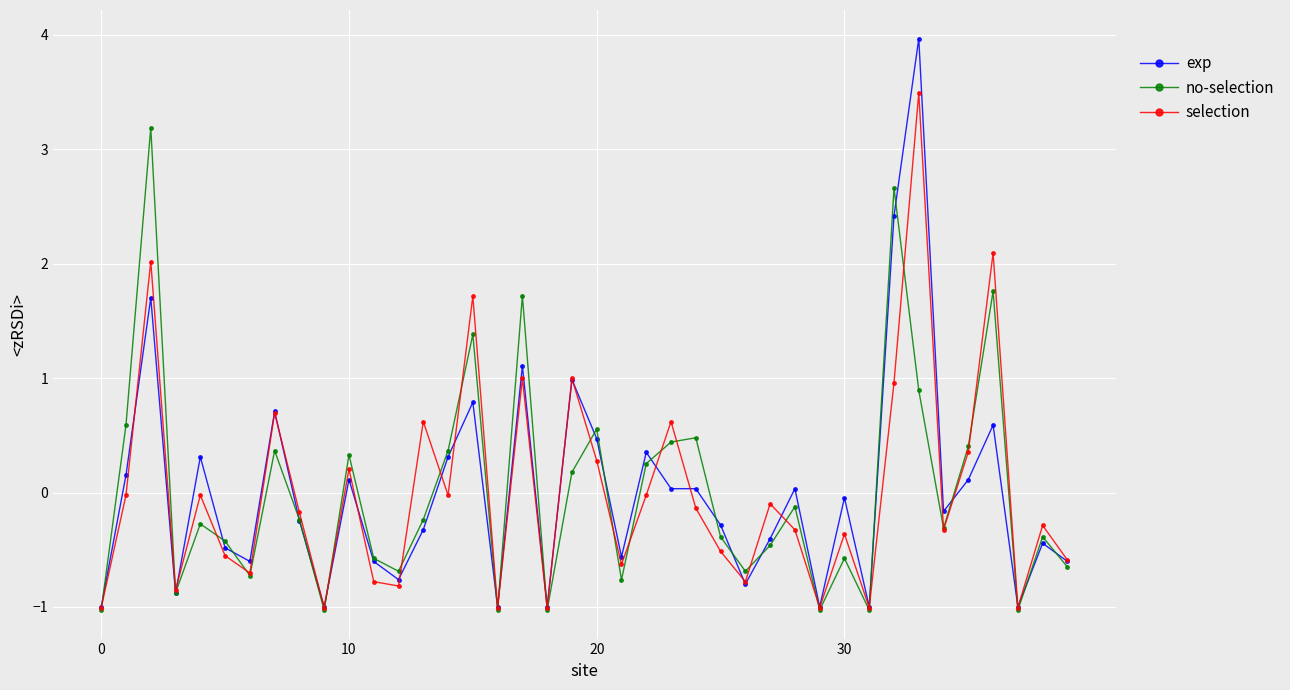

True or false: no-selection has more than 0 interior local peaks.

True